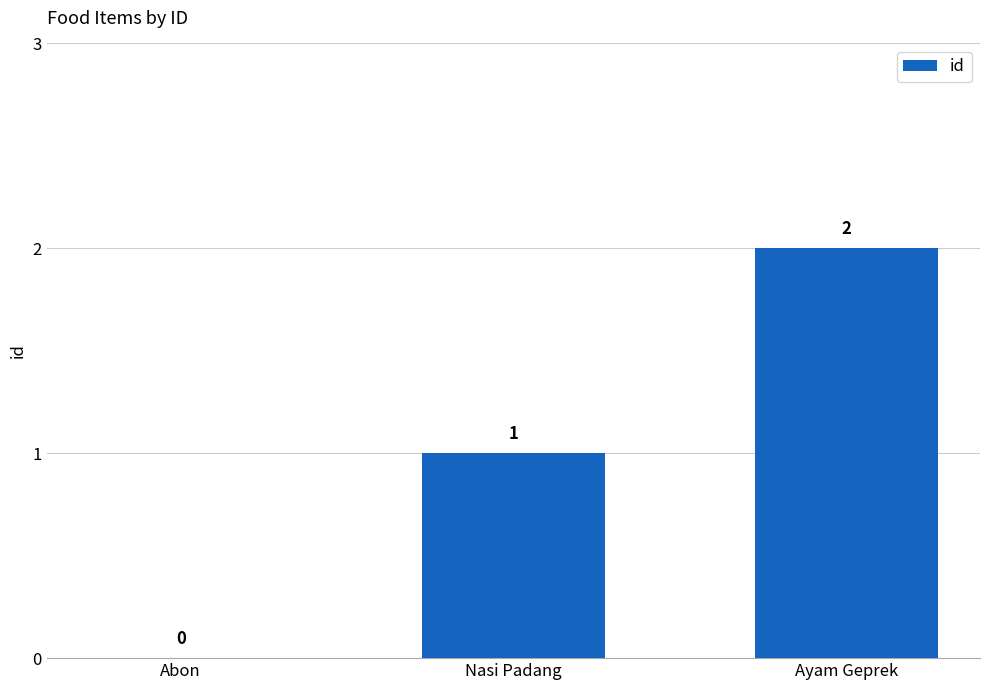

How many values are above zero?

2